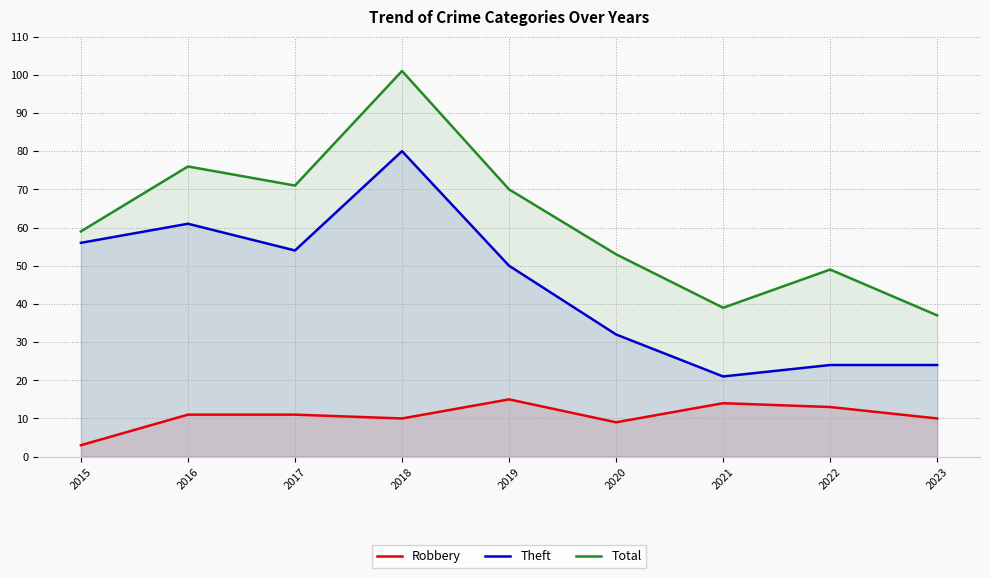

True or false: Total and Theft cross at least once.

False